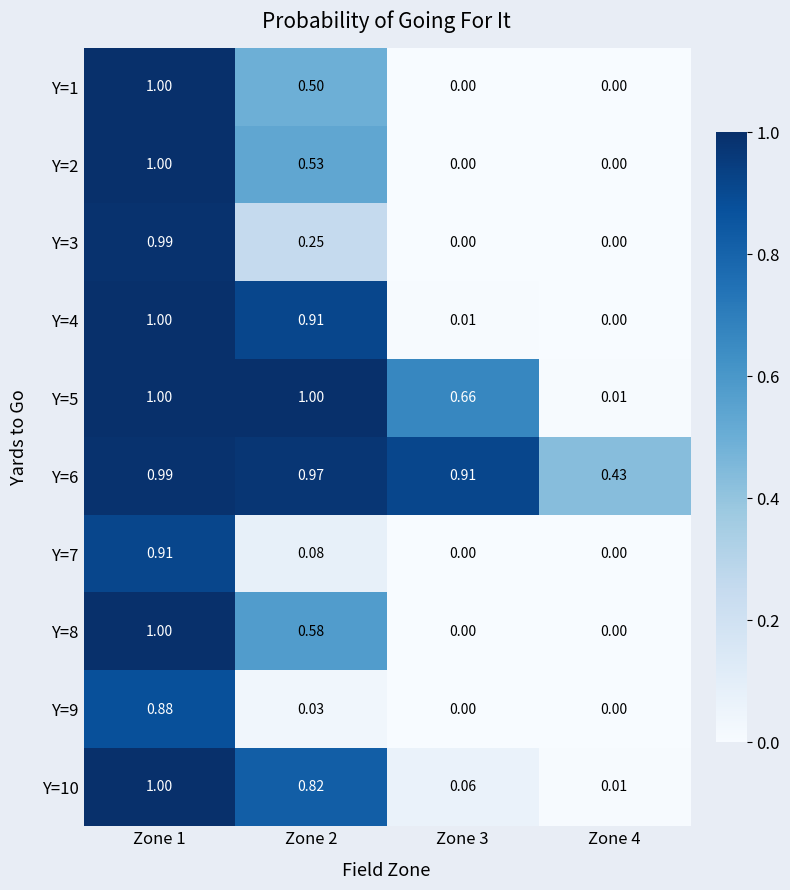

At how many categories does at least one series exceed 0?

4